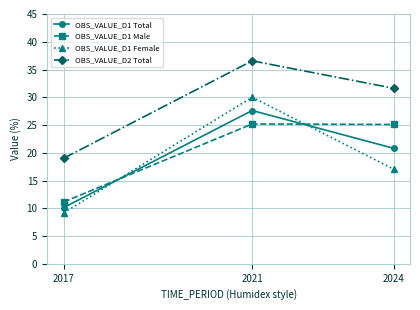

Which series has the largest range (max minus min)?

OBS_VALUE_D1 Female